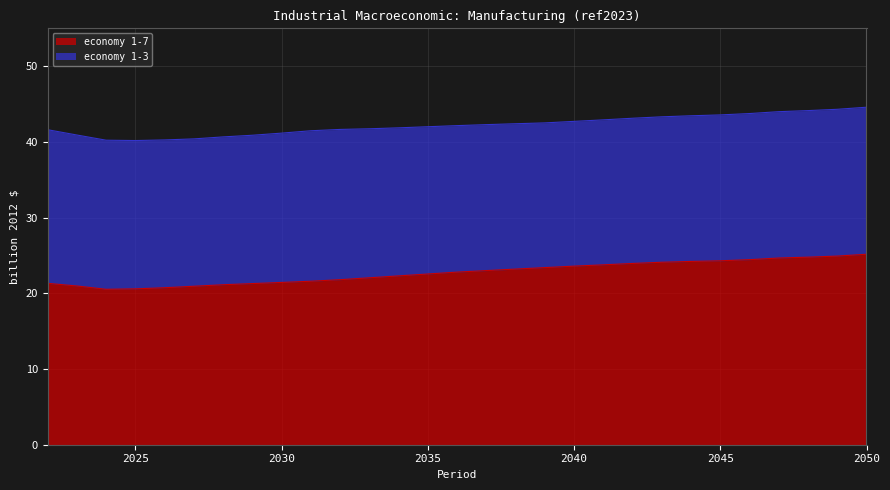

What is the value of the 20th point from the left?

23.8